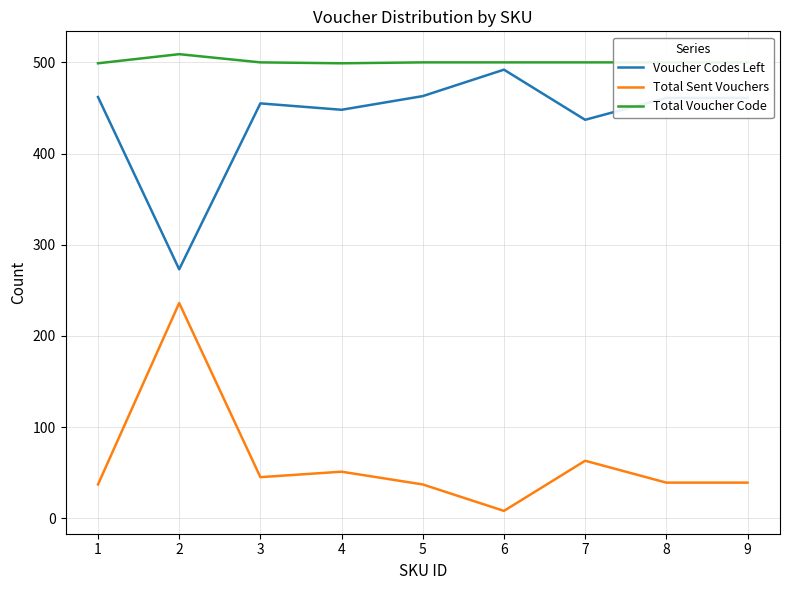

What is the highest value of the Total Sent Vouchers series?

236